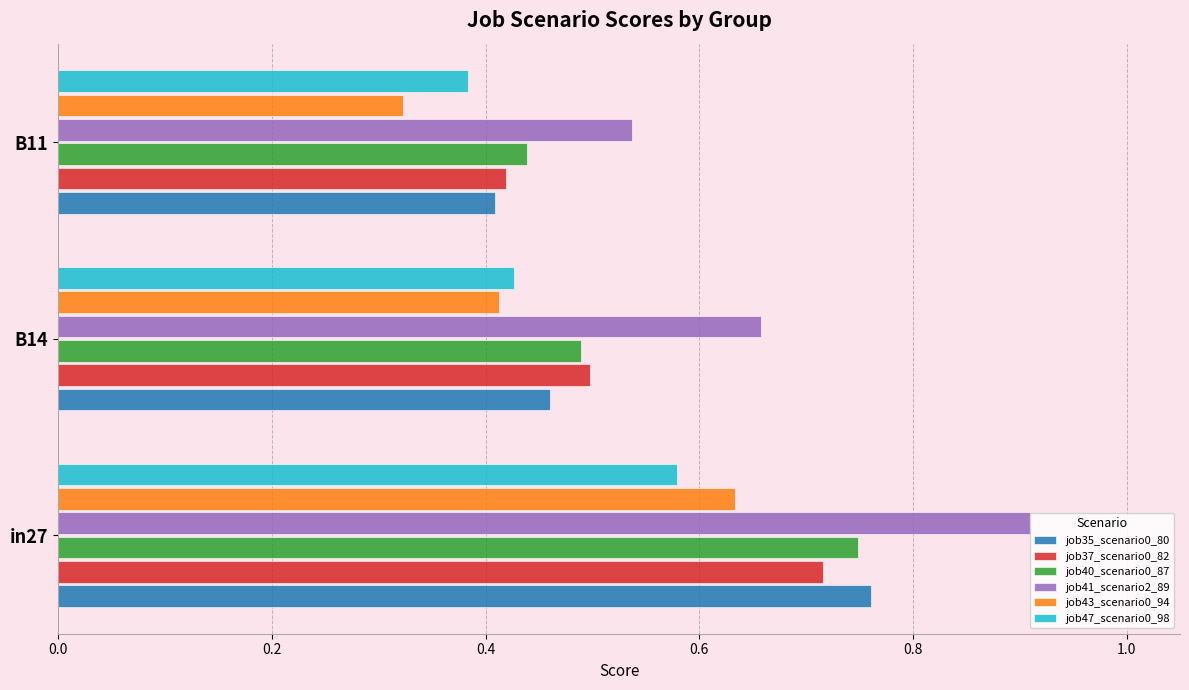

At how many categories does at least one series exceed 0?

3